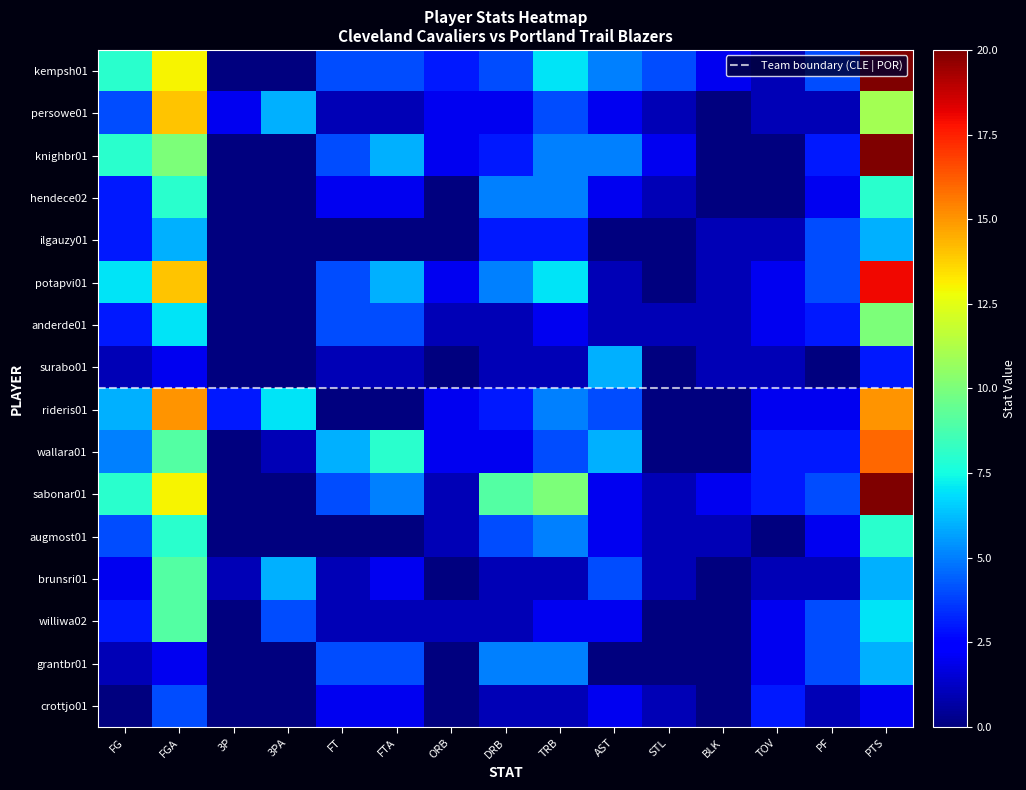

Which series has the largest total across all categories?

sabonar01